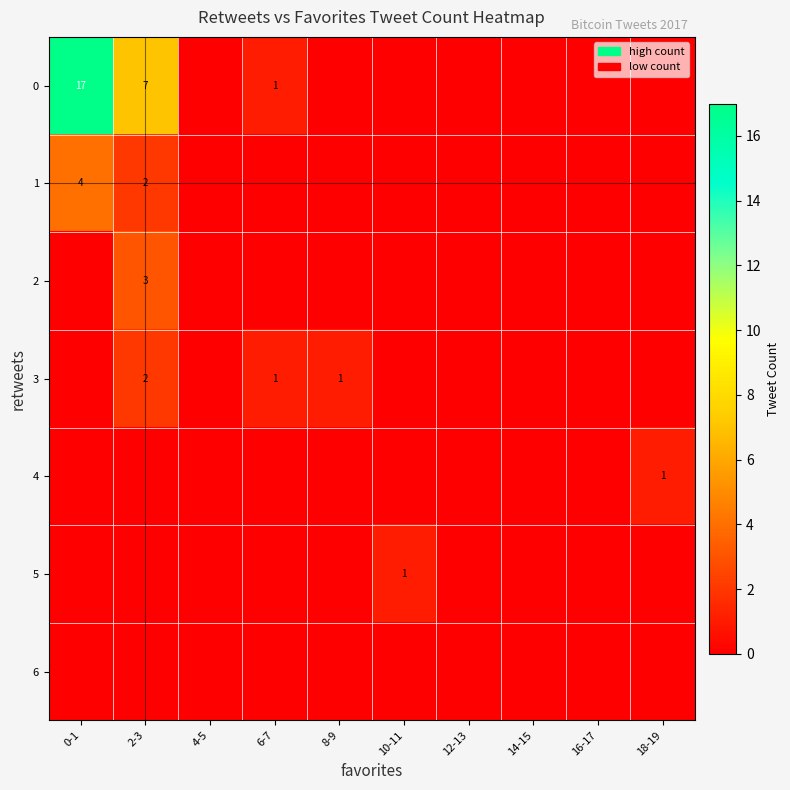

The 5 series shows 1 at 10-11. True or false?

True